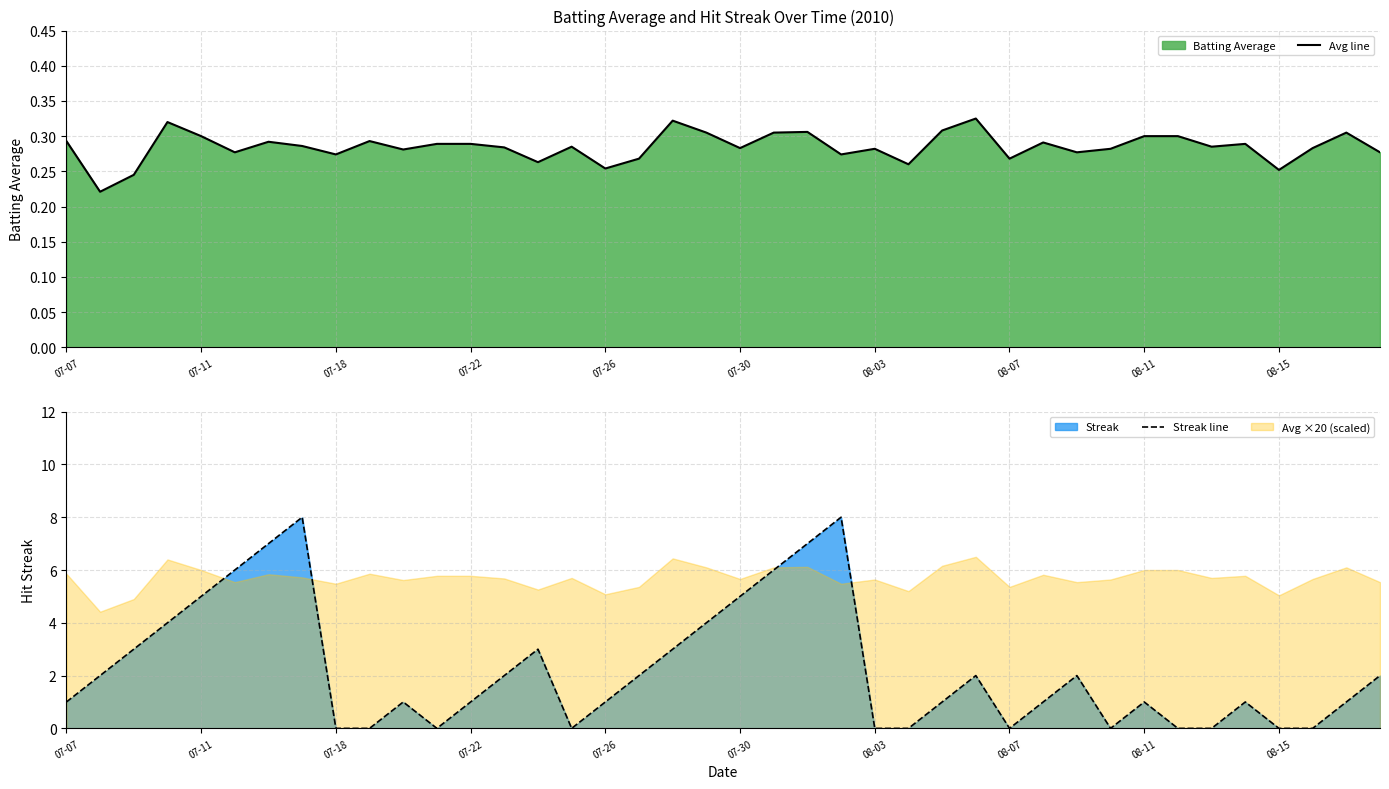

What is the sum of all Streak line values?

90